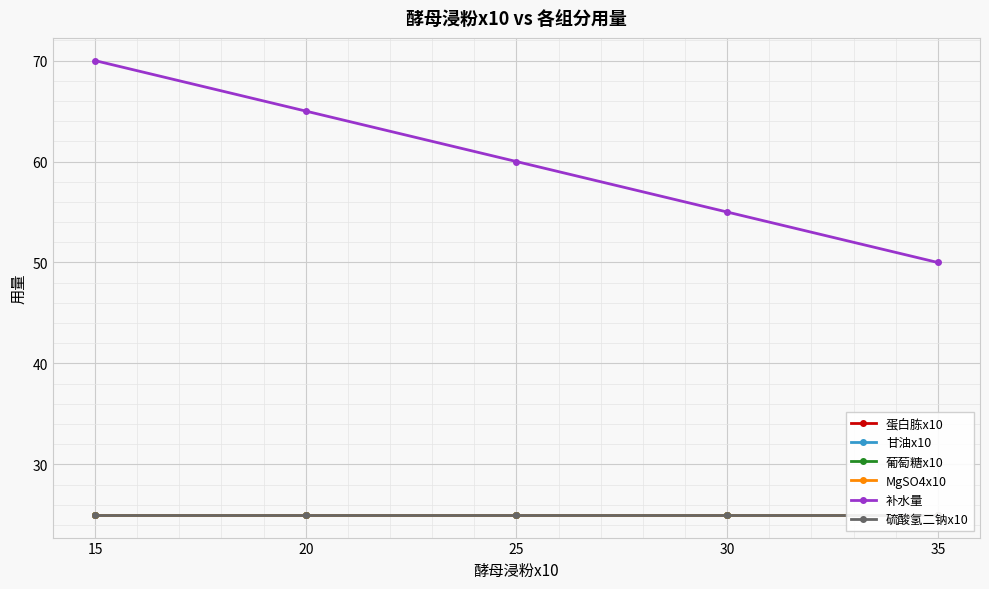

What is the sum of the 葡萄糖x10 values at 25 and 20?

50